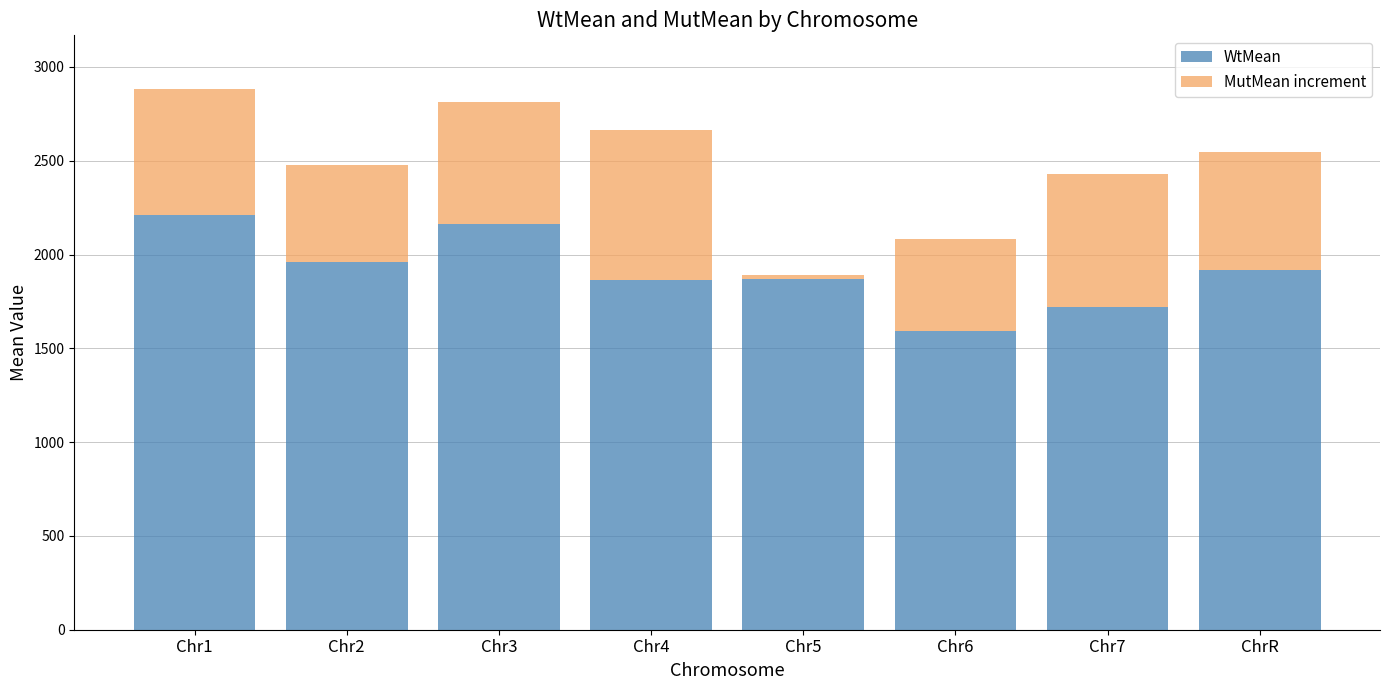

What is the lowest value of the WtMean series?

1591.8